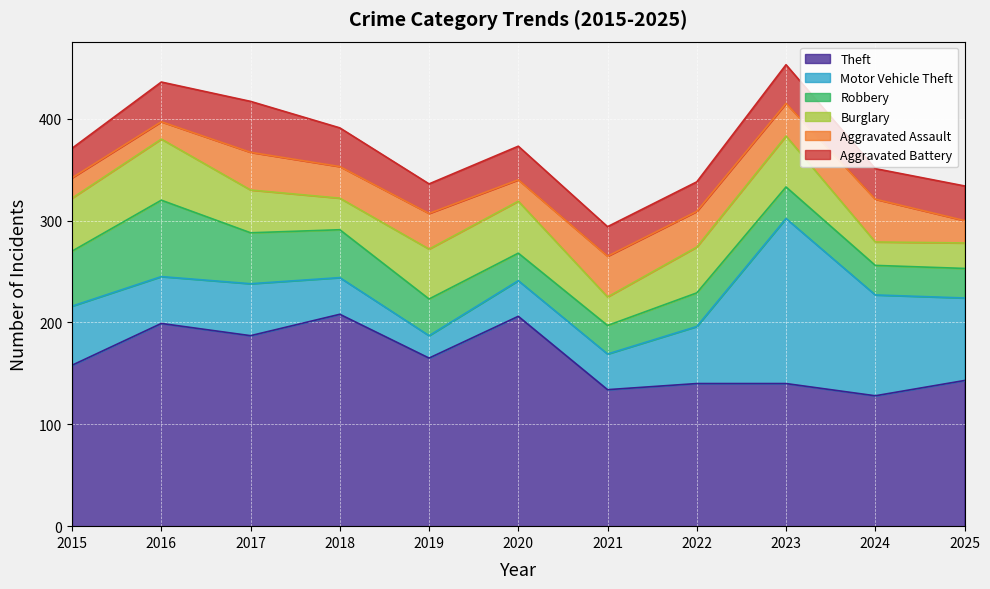

Reading right to left, extract all data points from this chart.

Theft: 2025=143	2024=128	2023=140	2022=140	2021=134	2020=206	2019=165	2018=208	2017=187	2016=199	2015=158
Motor Vehicle Theft: 2025=81	2024=99	2023=162	2022=56	2021=35	2020=35	2019=22	2018=36	2017=51	2016=46	2015=58
Robbery: 2025=29	2024=29	2023=31	2022=33	2021=28	2020=27	2019=36	2018=47	2017=50	2016=75	2015=54
Burglary: 2025=25	2024=23	2023=50	2022=45	2021=28	2020=51	2019=49	2018=31	2017=42	2016=60	2015=52
Aggravated Assault: 2025=22	2024=42	2023=32	2022=35	2021=40	2020=21	2019=35	2018=31	2017=37	2016=17	2015=20
Aggravated Battery: 2025=34	2024=30	2023=38	2022=29	2021=29	2020=33	2019=29	2018=38	2017=50	2016=39	2015=29